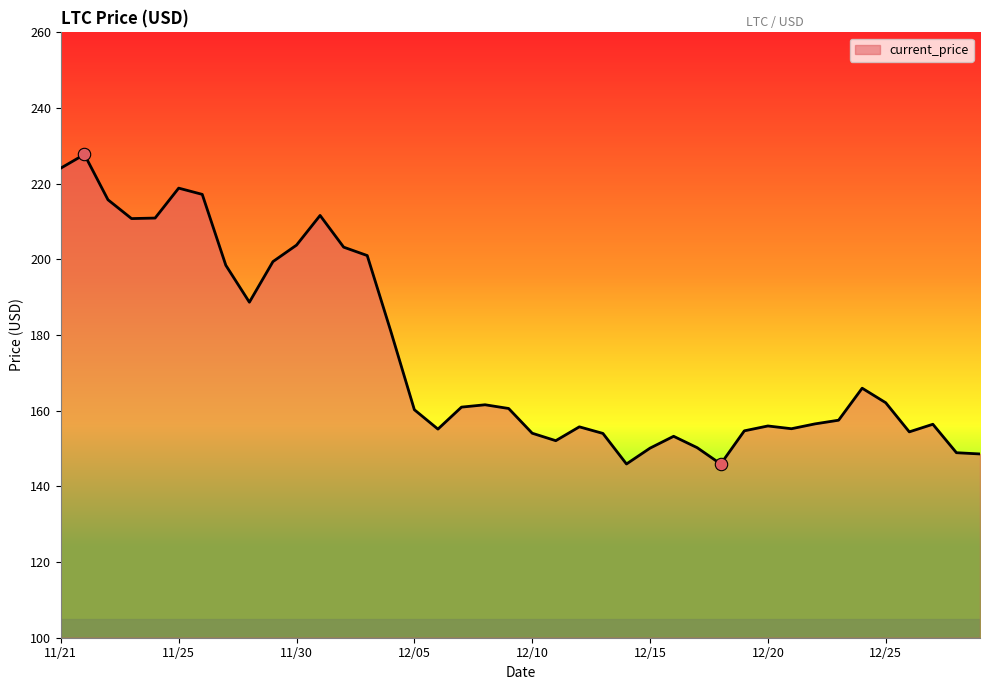

What is the maximum value shown in the chart?

227.7